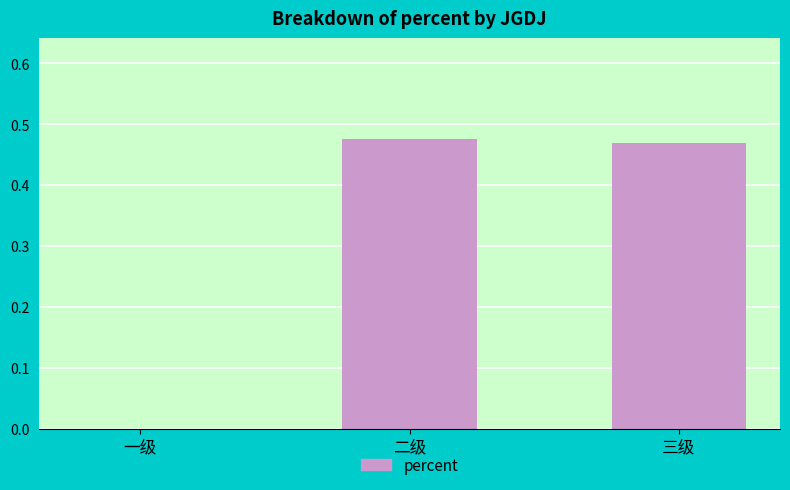

Which has a higher value, 三级 or 一级?

三级